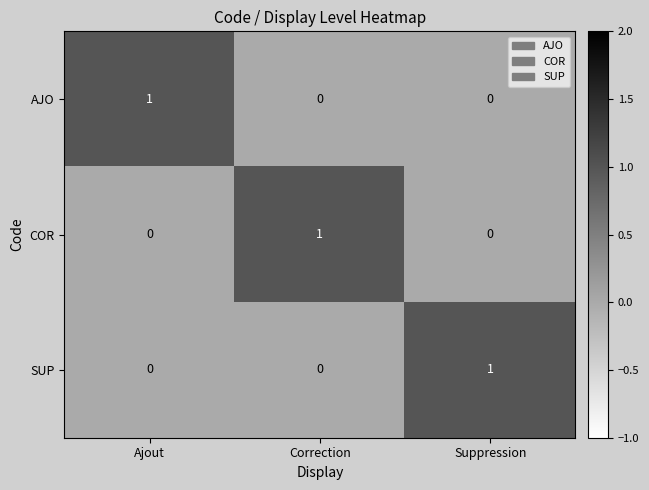

The value of COR at Suppression is 1. True or false?

False